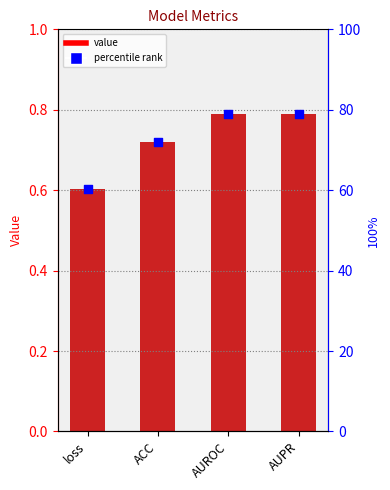

At how many categories does at least one series exceed 52?

4